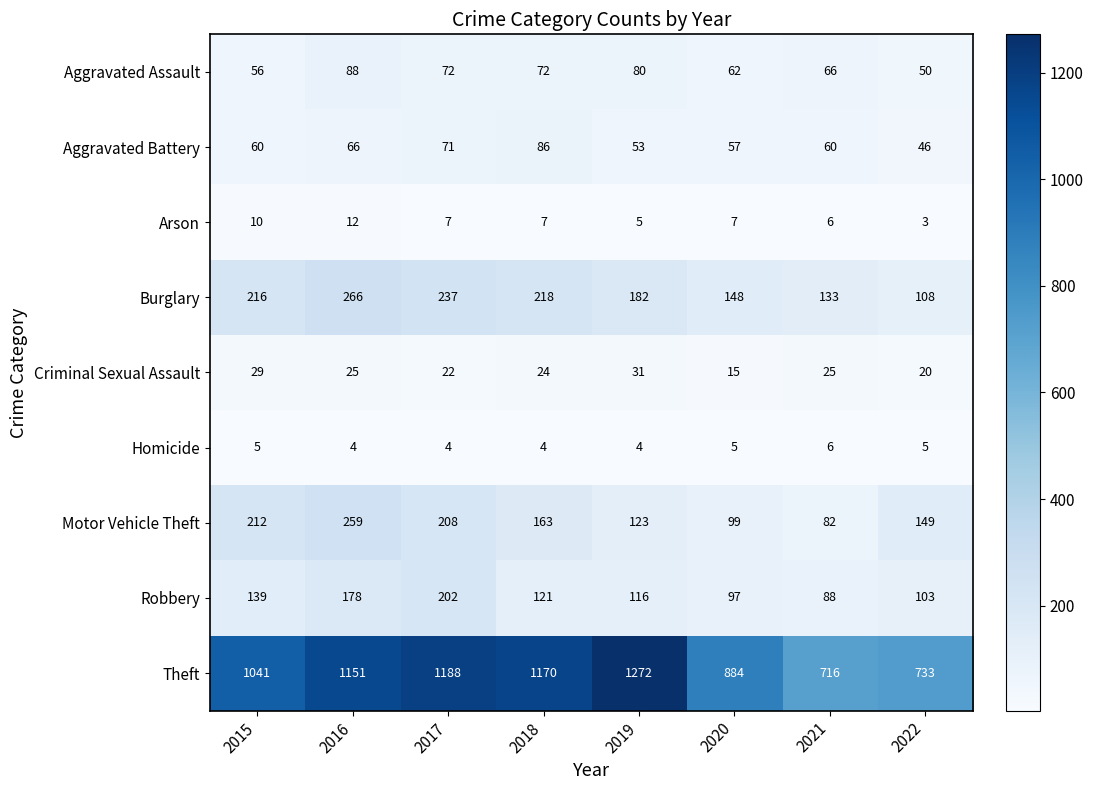

True or false: Robbery has a value of 198 at 2019.

False